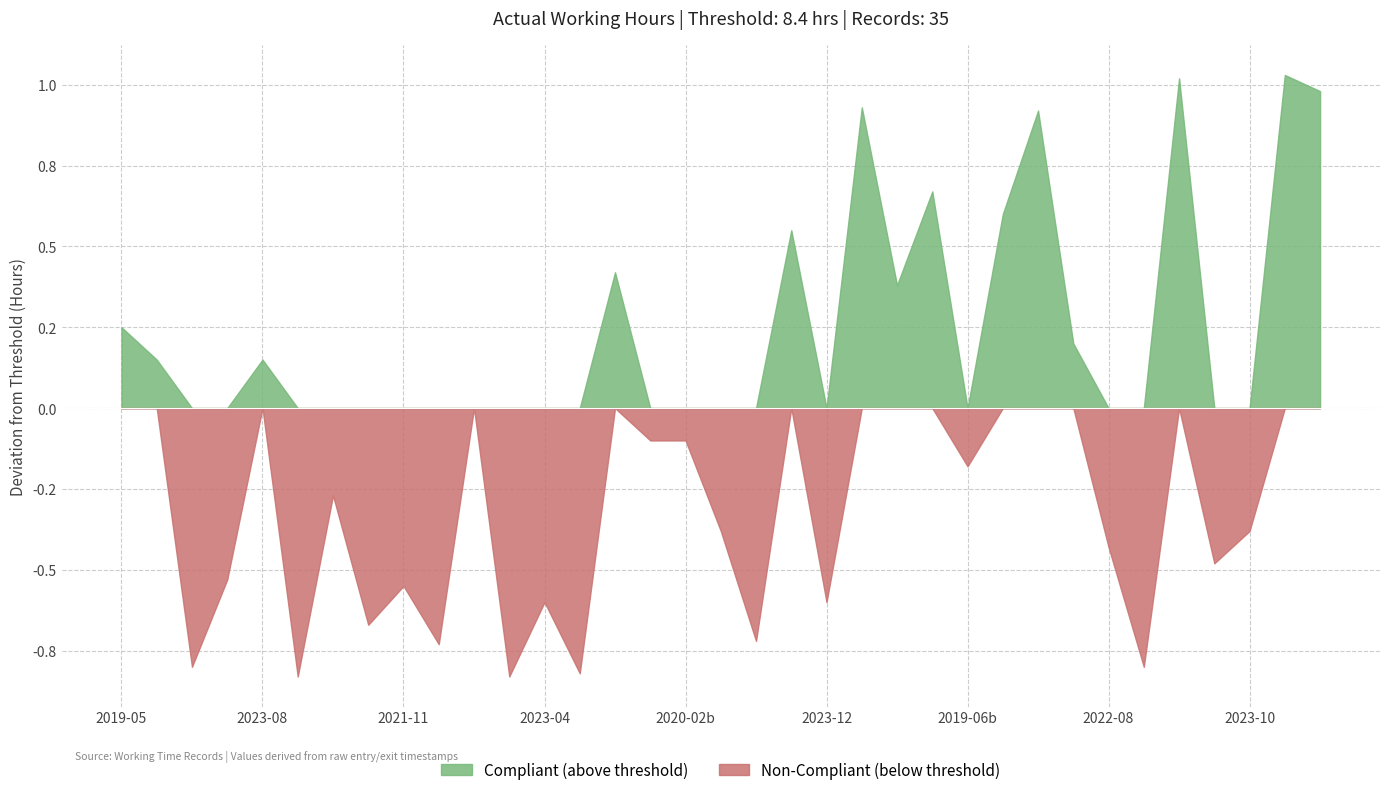

What are all the series names shown in the legend?

Compliant (above threshold), Non-Compliant (below threshold)